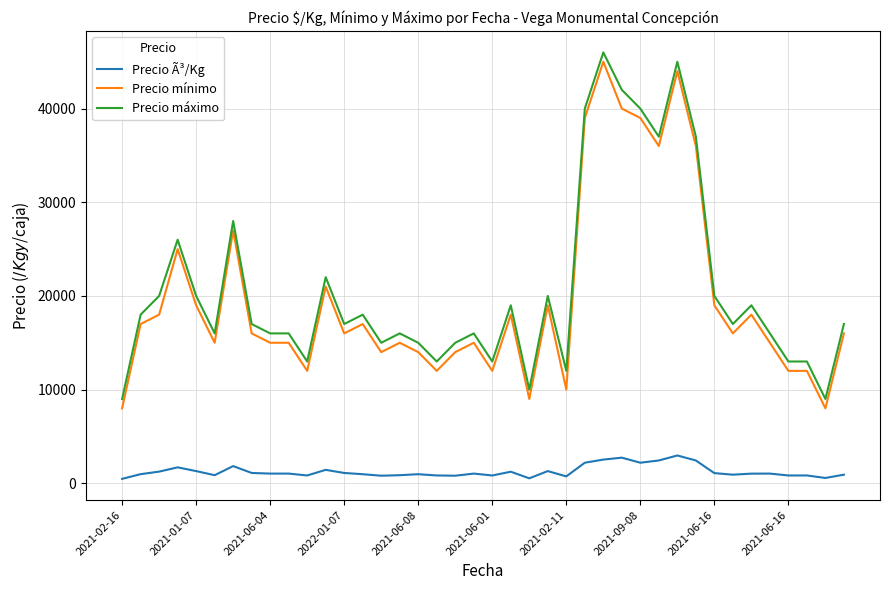

Which series has the largest total across all categories?

Precio máximo